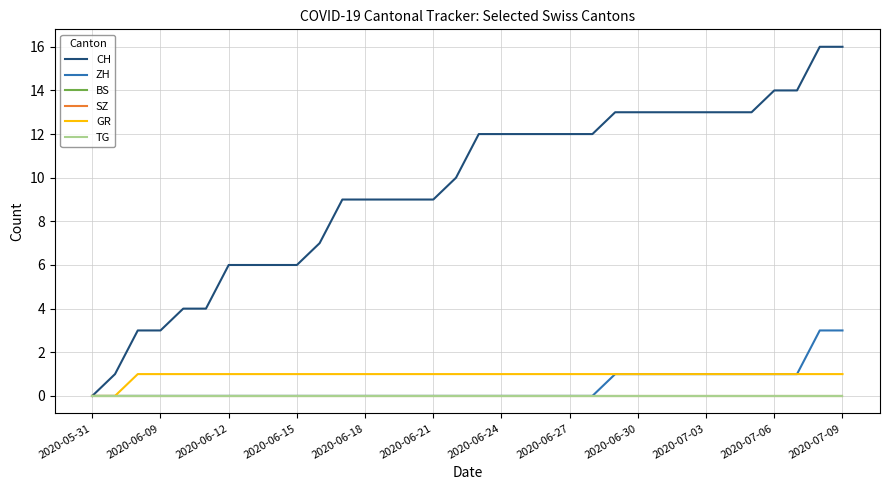

Which series has the widest spread of values?

CH